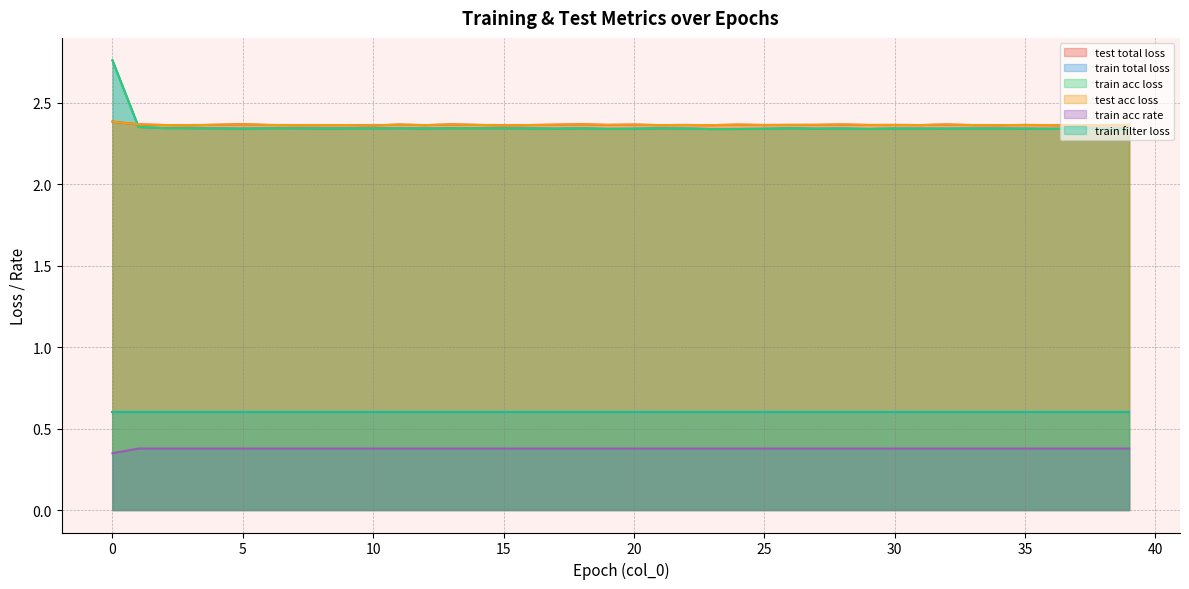

What is the value of the train acc rate point at the 9th from the left?

0.4